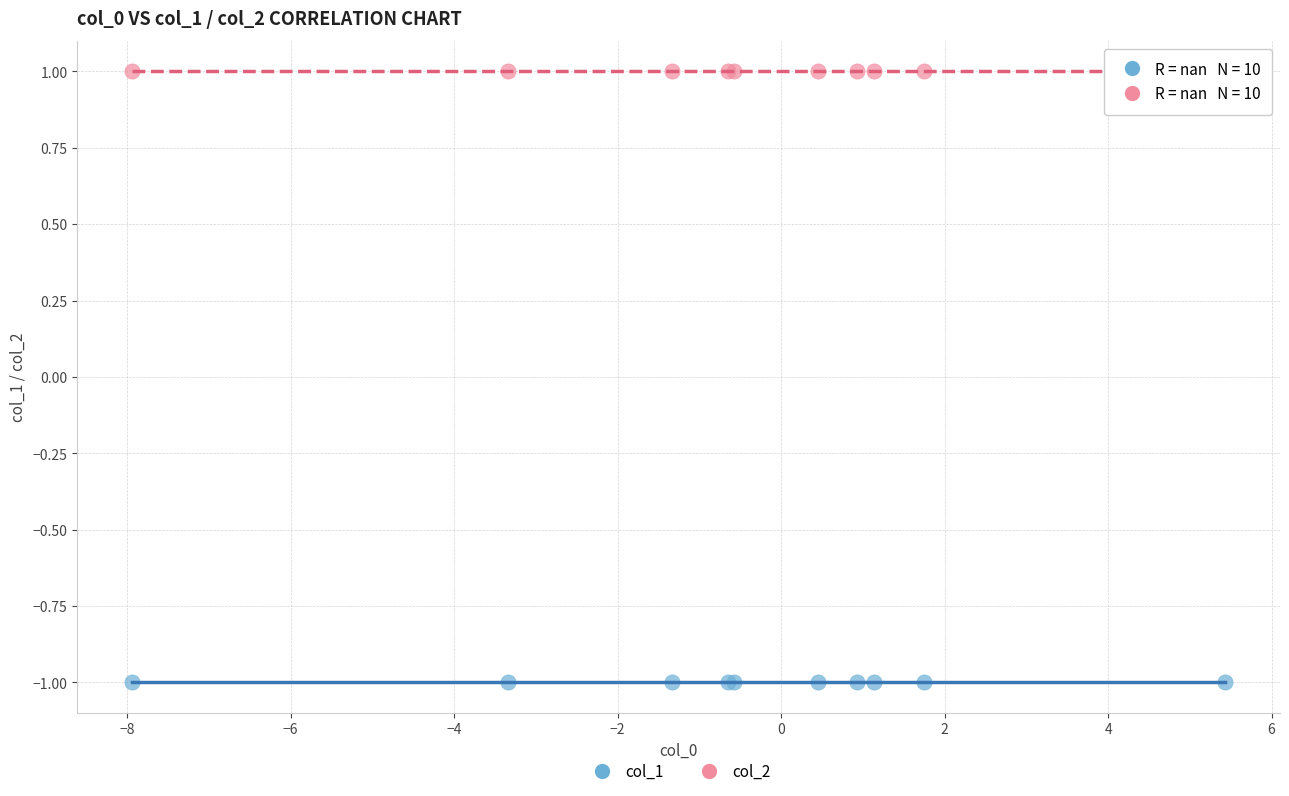

Which series contains the lowest Y value?

col_1